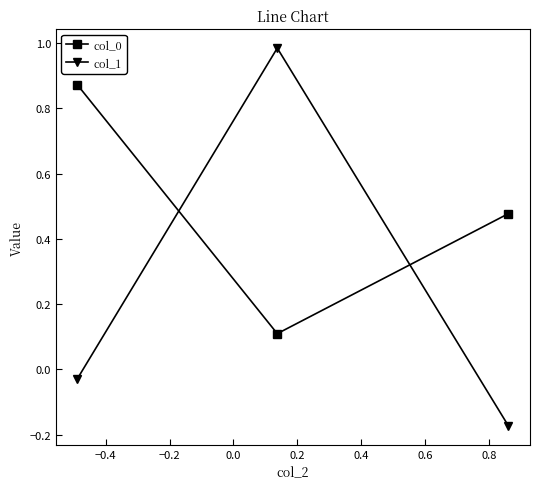

At how many categories does at least one series exceed 0?

3